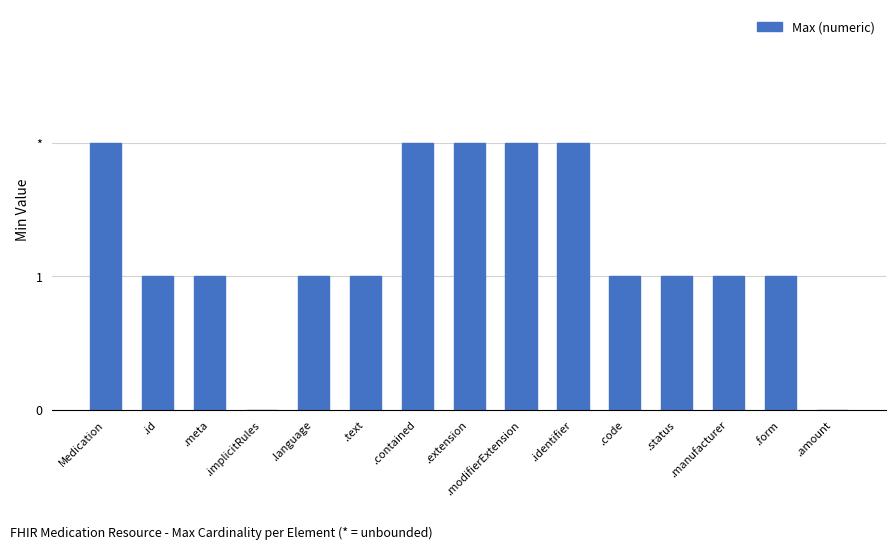

Which has a higher value, .meta or .text?

.meta